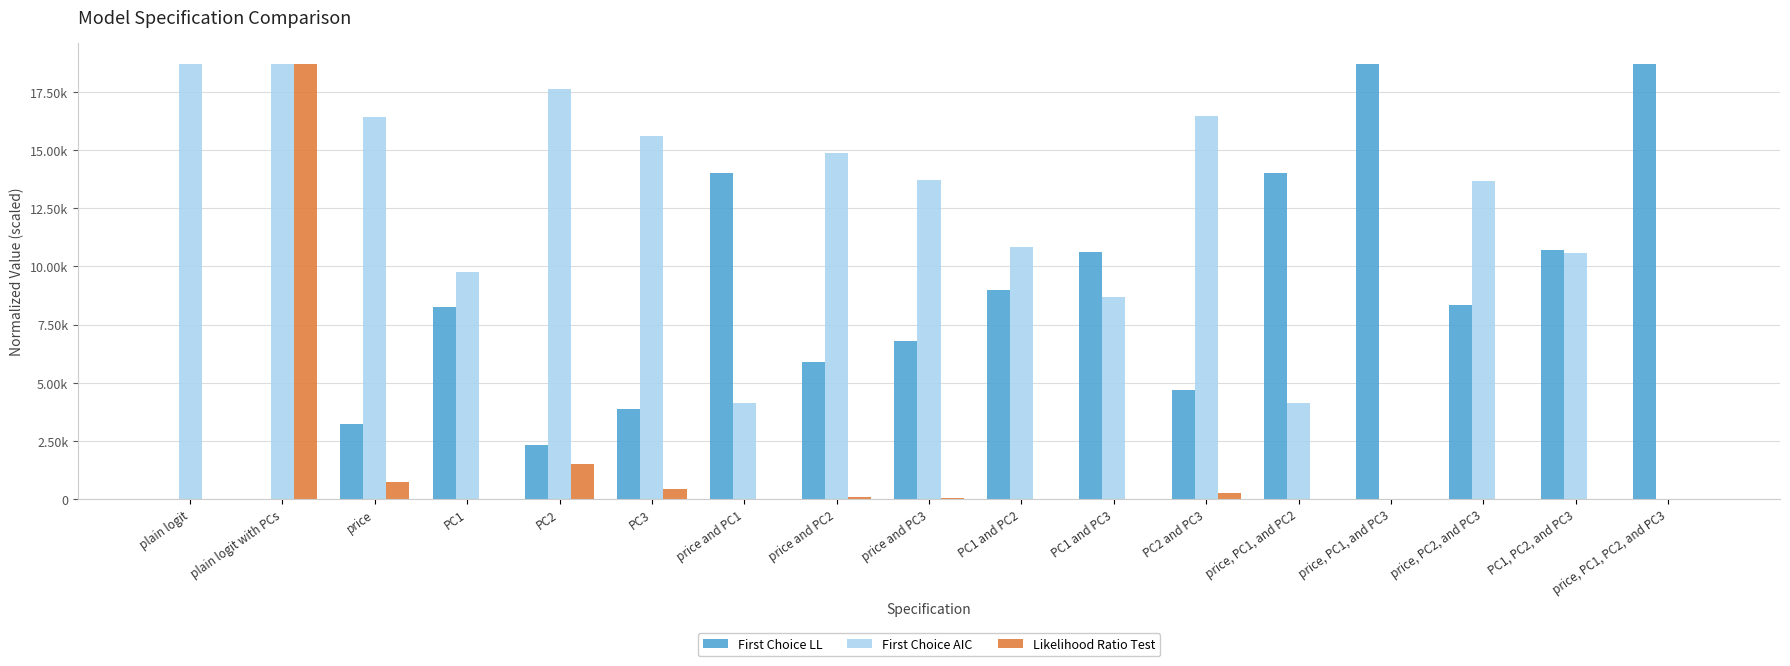

Are the bars grouped side by side (vs. stacked)?

Yes